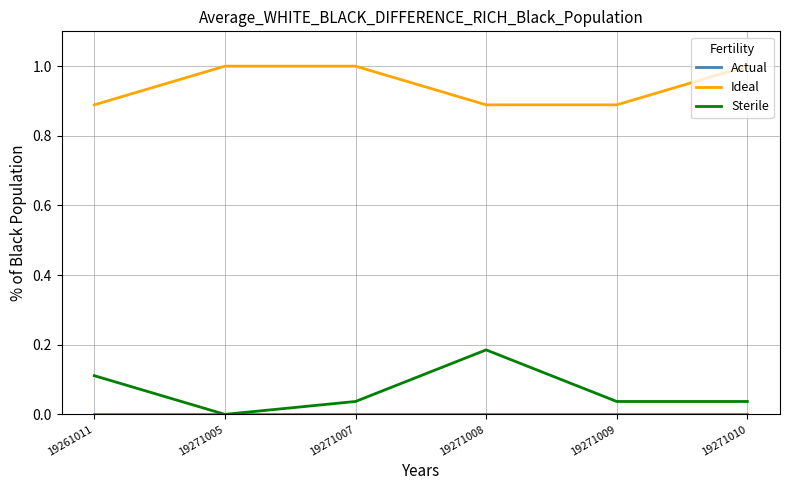

What is the greatest value displayed?

1.0